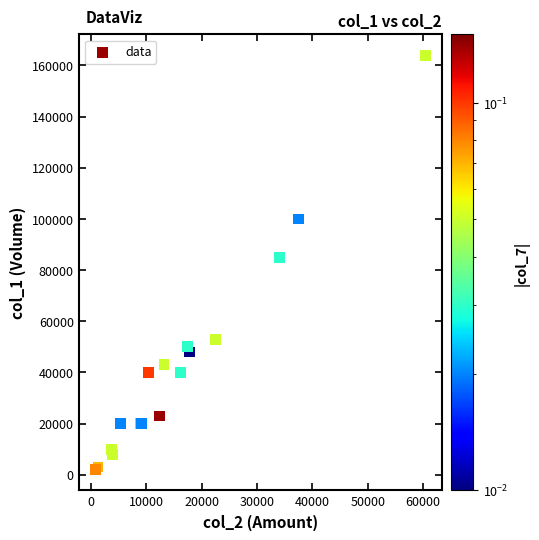

What Y value in the scatter plot is closest to 83000?

85000